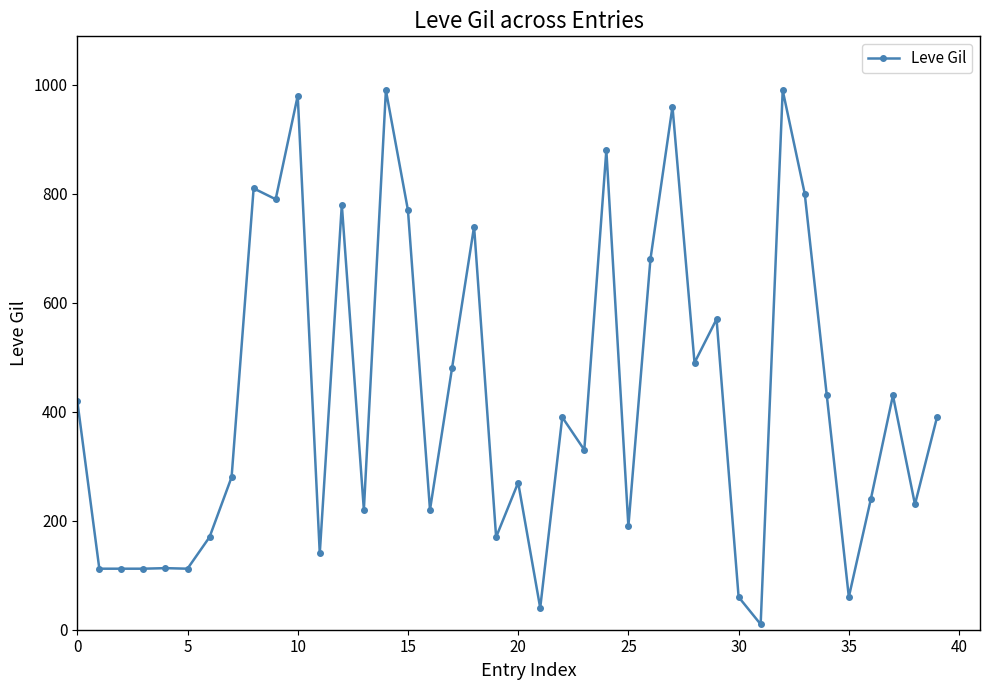

True or false: the data has more than 1 interior local peaks.

True